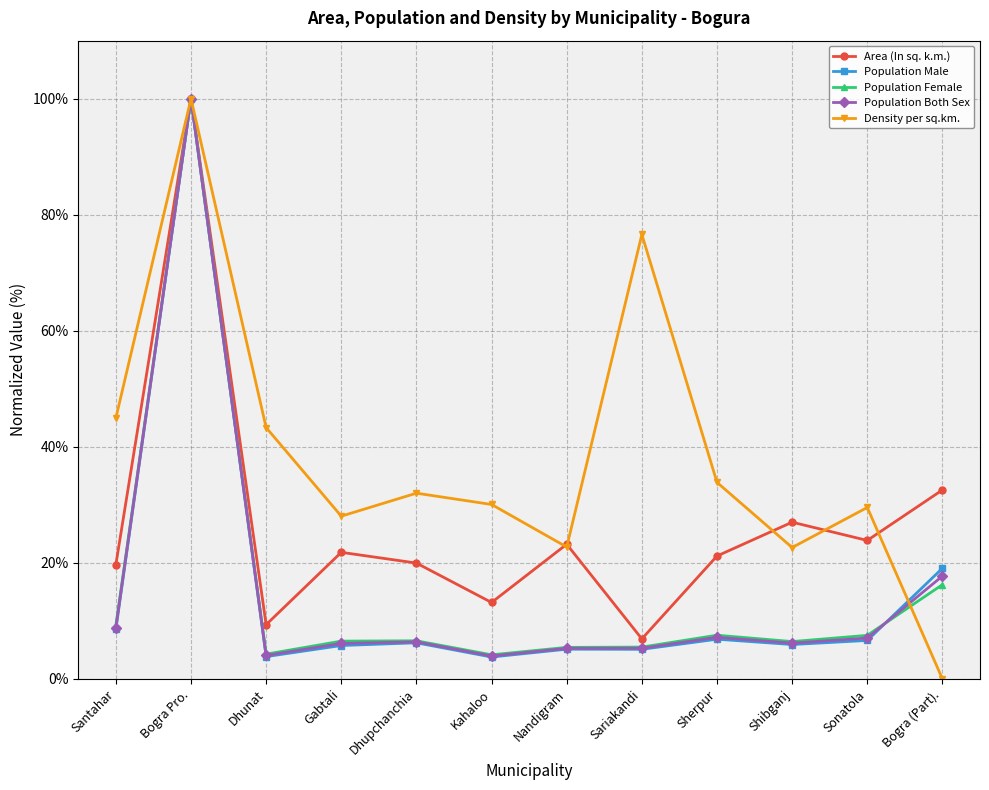

The value of Area (In sq. k.m.) at Nandigram is 23.2. True or false?

True